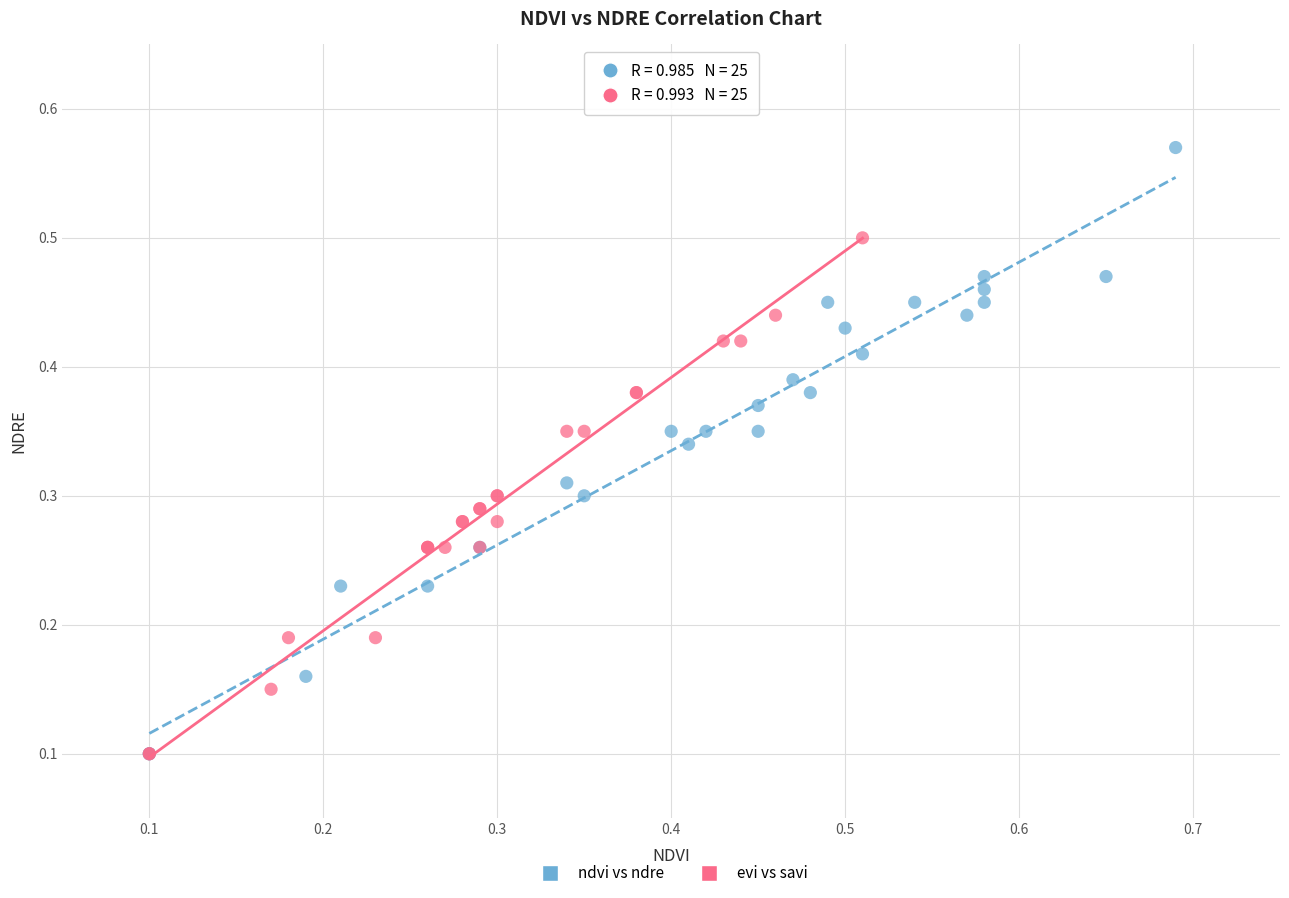

What are all the series names shown in the legend?

ndvi vs ndre, evi vs savi